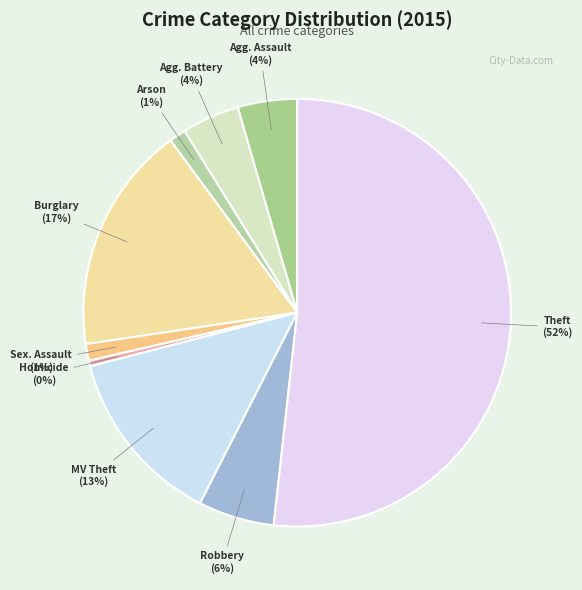

How many slices are in this pie chart?

9